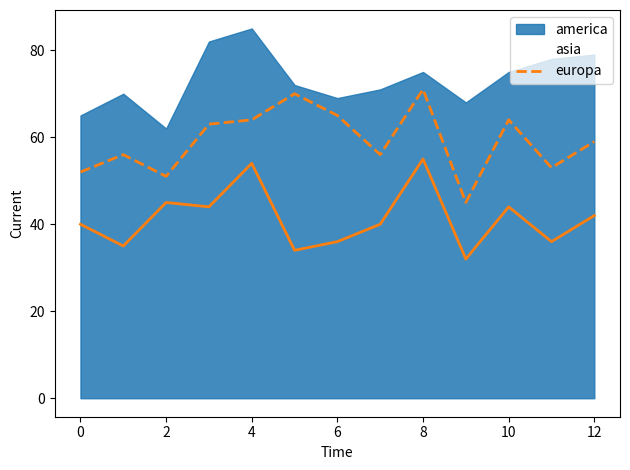

The asia series shows 44 at 10. True or false?

True